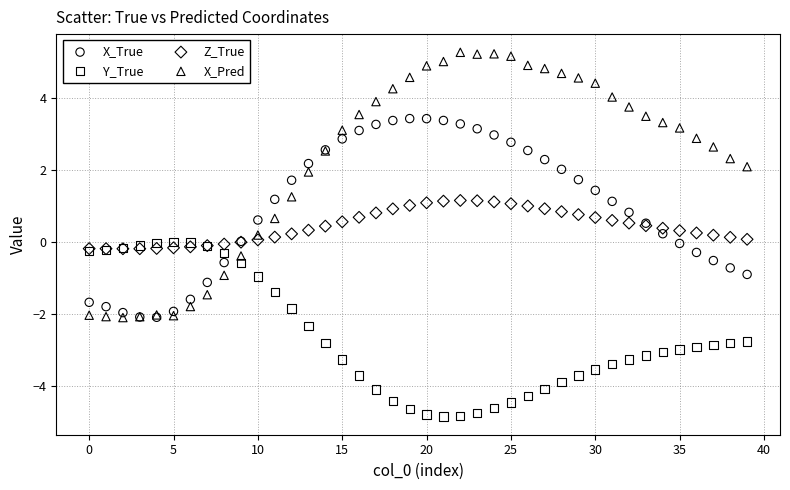

Which series contains the lowest Y value?

Y_True